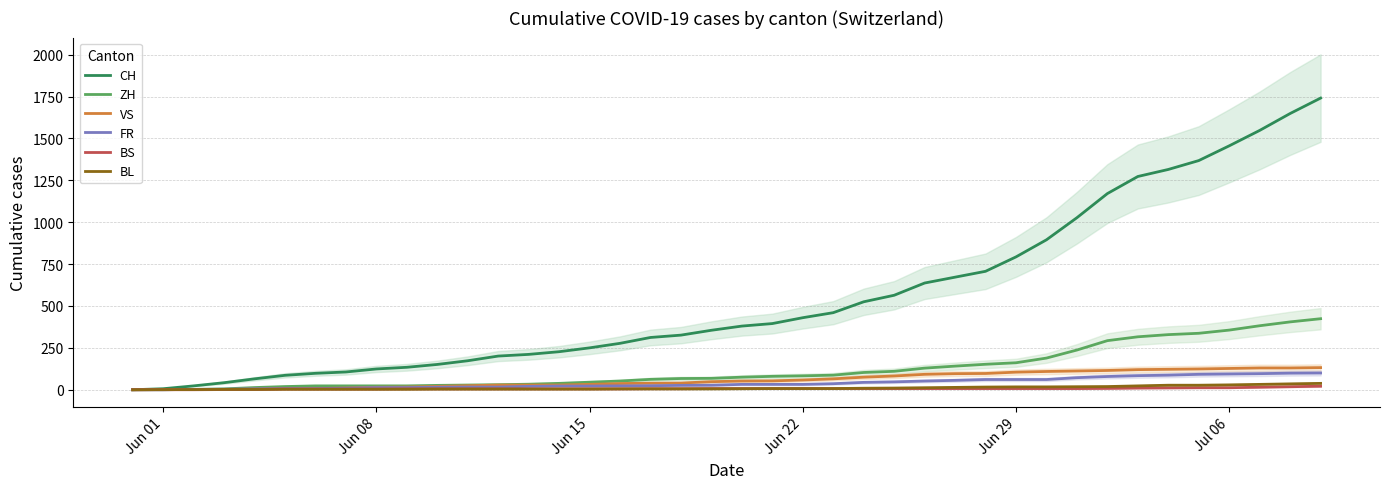

What is the highest value of the FR series?

100